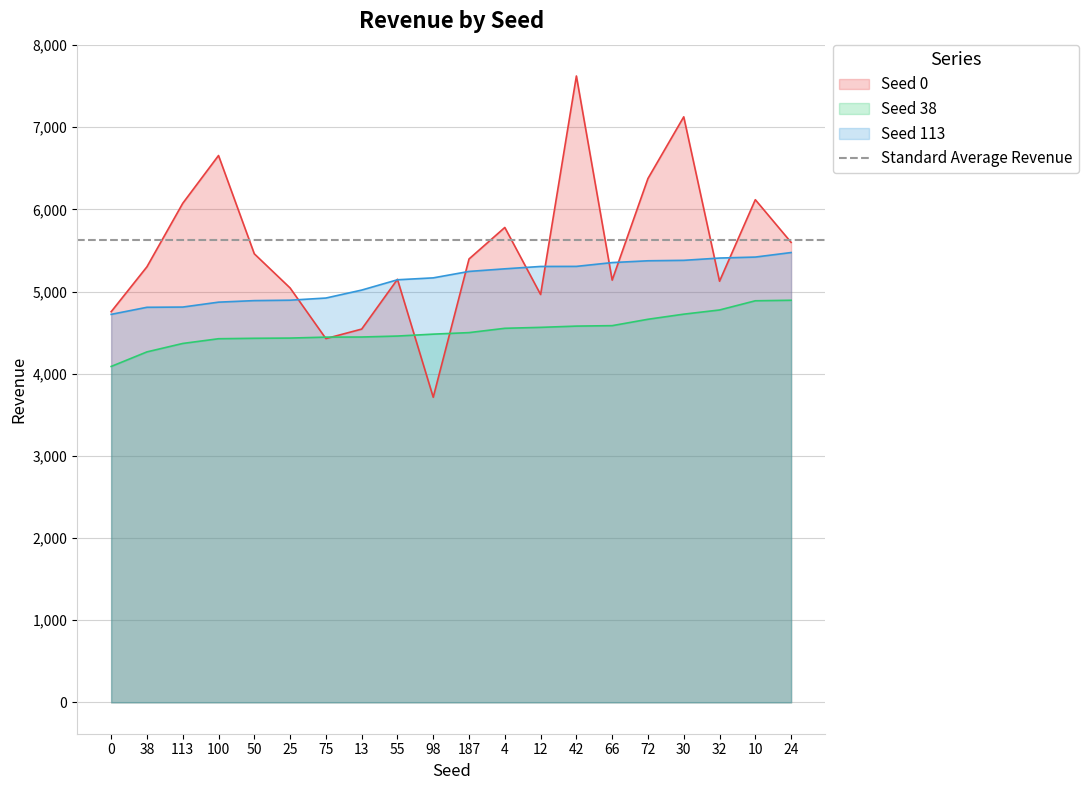

Reading right to left, what are all the values shown in this chart?

Seed 0: 5598.9	6118.2	5126.2	7126.7	6376.1	5139.5	7623.8	4964.3	5780.2	5396.8	3713.9	5149.2	4543.3	4427.7	5044.1	5459.7	6655.7	6074.0	5301.8	4754.6
Seed 38: 4894.3	4888.0	4776.0	4725.1	4662.9	4585.2	4579.7	4564.4	4553.0	4500.5	4481.8	4458.7	4446.9	4445.5	4434.1	4431.3	4426.0	4368.5	4265.9	4088.6
Seed 113: 5475.1	5420.0	5408.1	5380.2	5374.7	5352.9	5306.5	5305.6	5276.8	5245.2	5166.8	5143.6	5018.1	4921.3	4895.0	4890.0	4871.2	4811.5	4808.6	4722.6